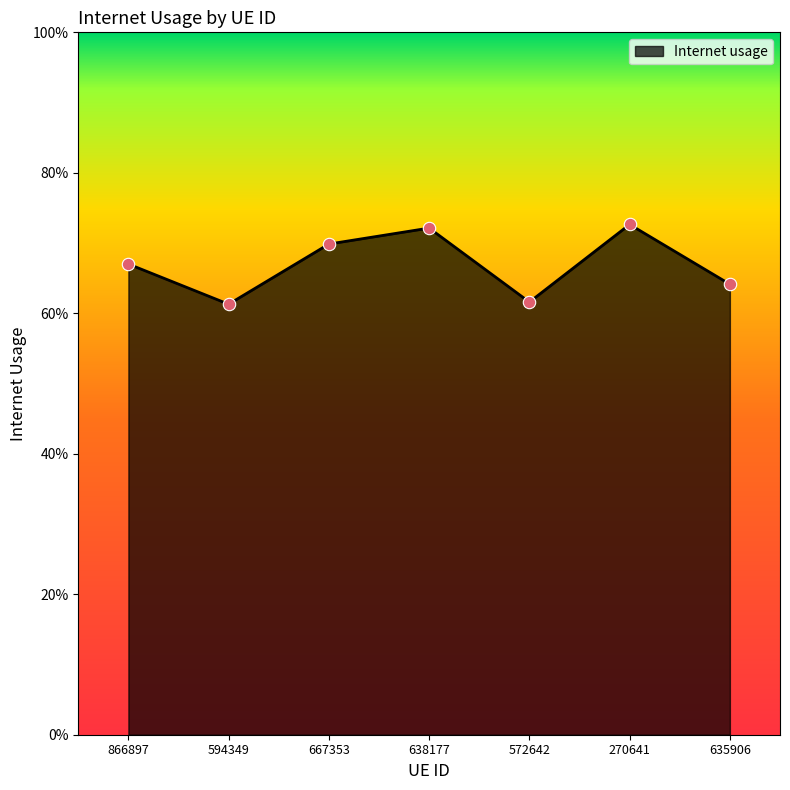

What is the change in value from 866897 to 270641?

+0.1